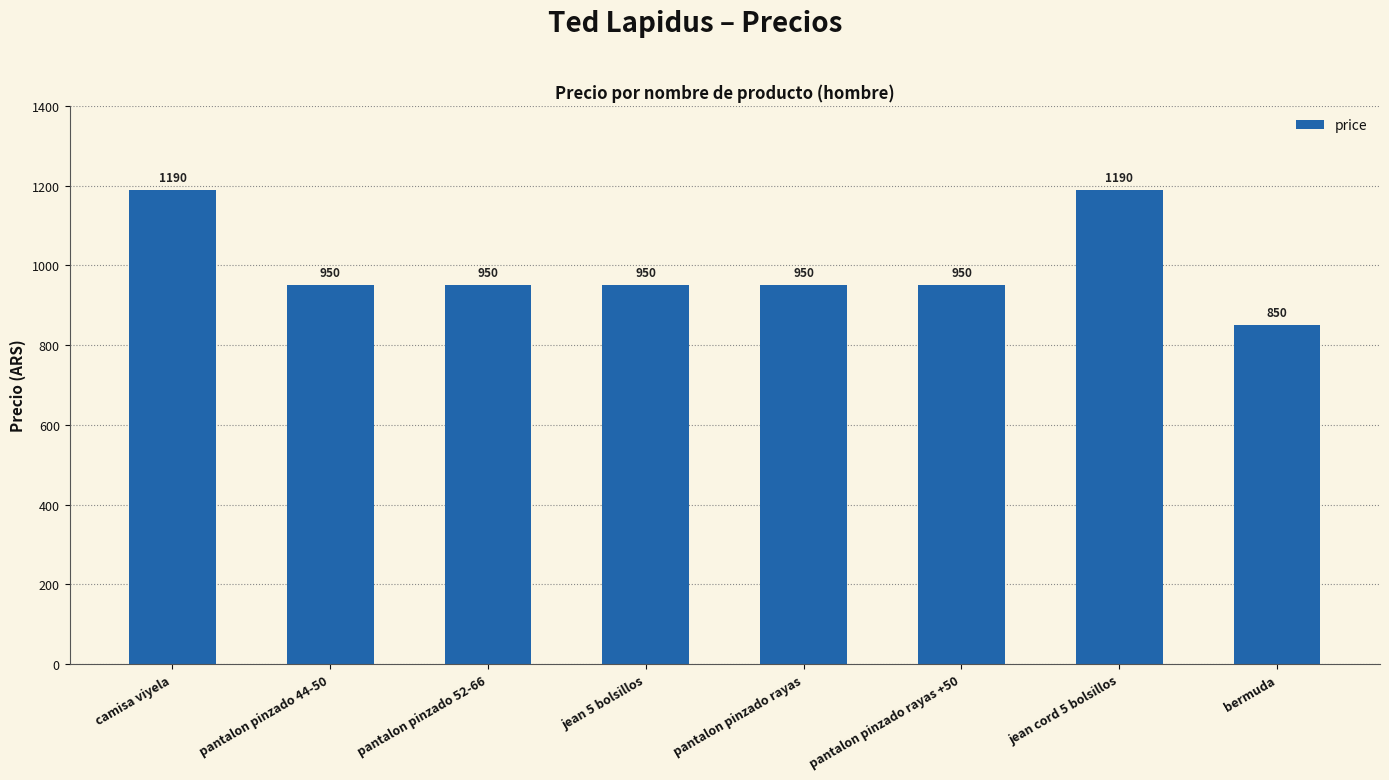

What is the value of the 6th bar from the left?

950